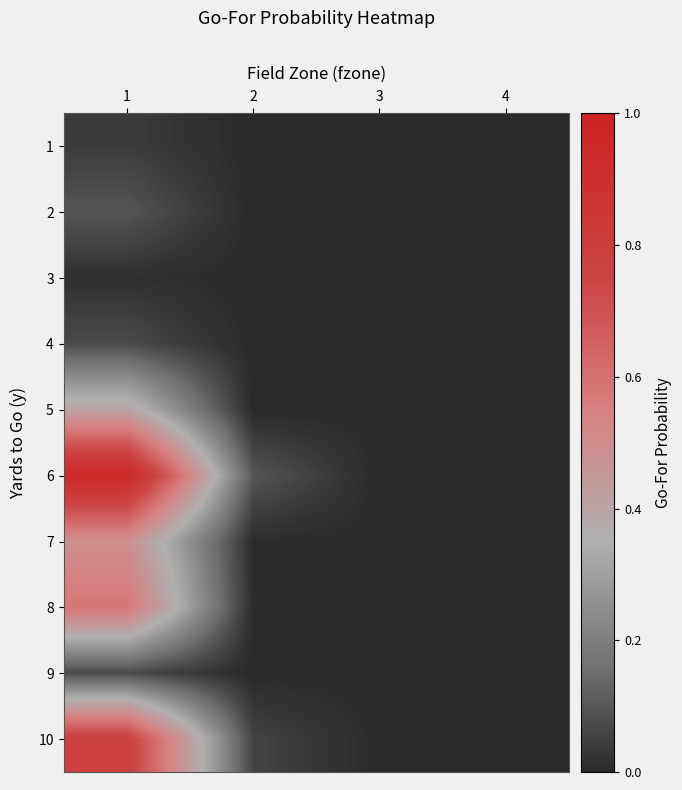

What is the spread (max minus min) of values at 2?

0.1